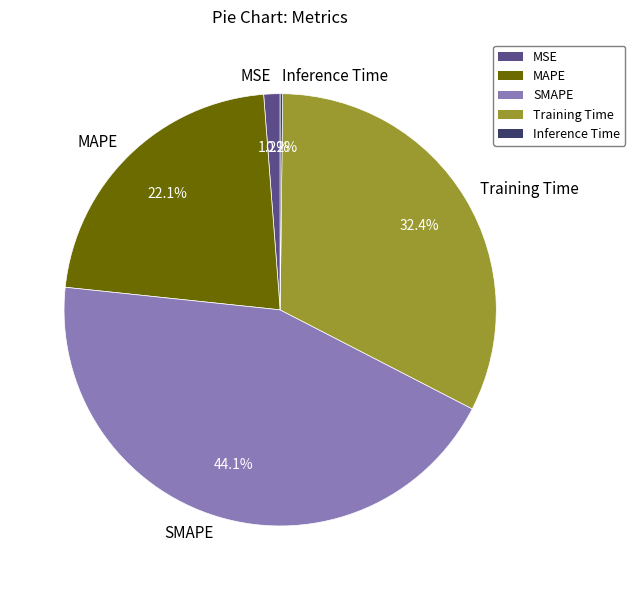

True or false: MSE accounts for 11% of the total.

False